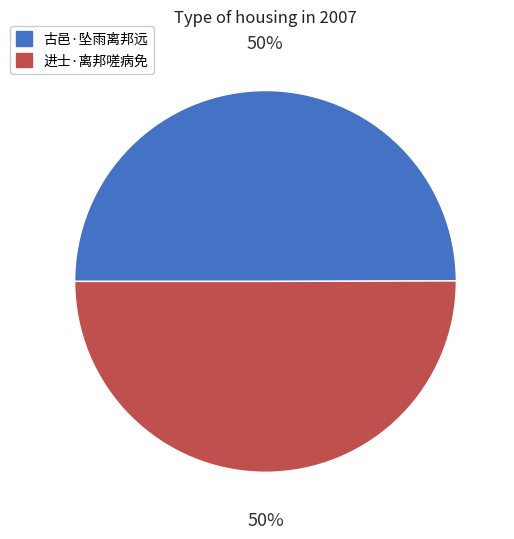

True or false: 进士·离邦嗟病免 accounts for 57% of the total.

False